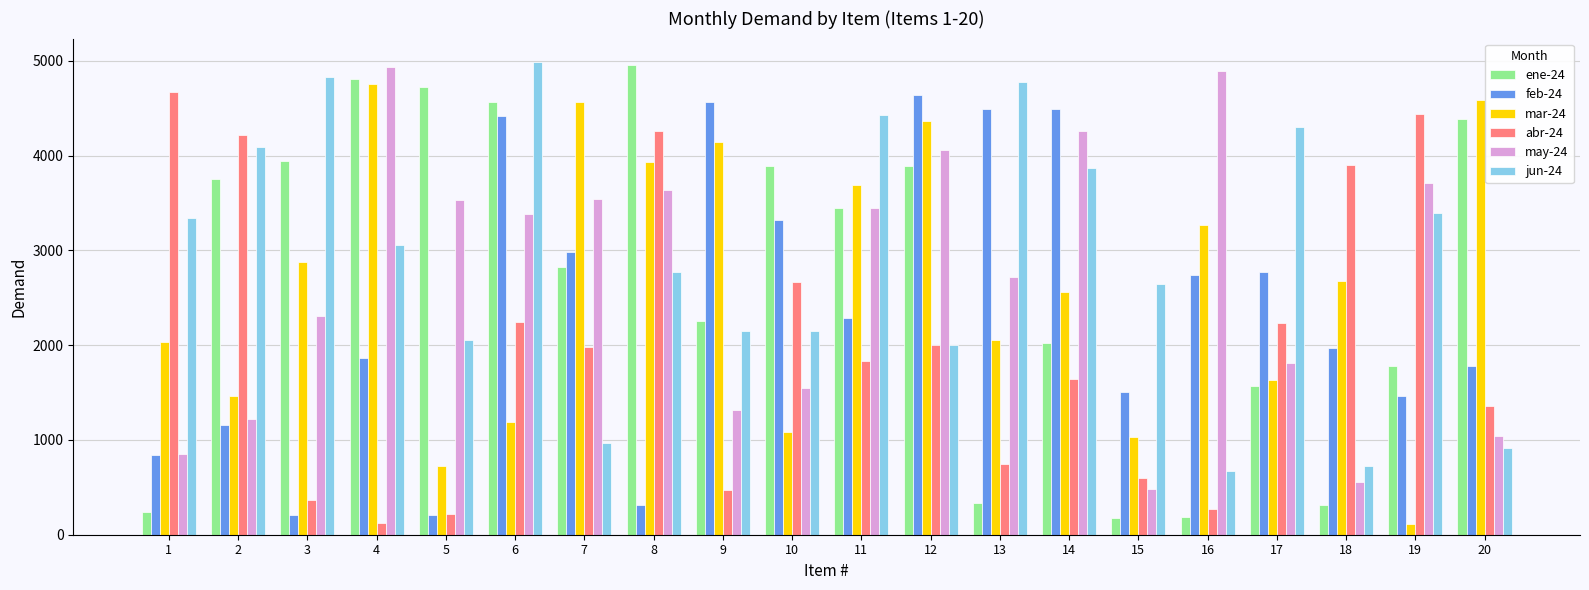

Which series has the largest range (max minus min)?

ene-24